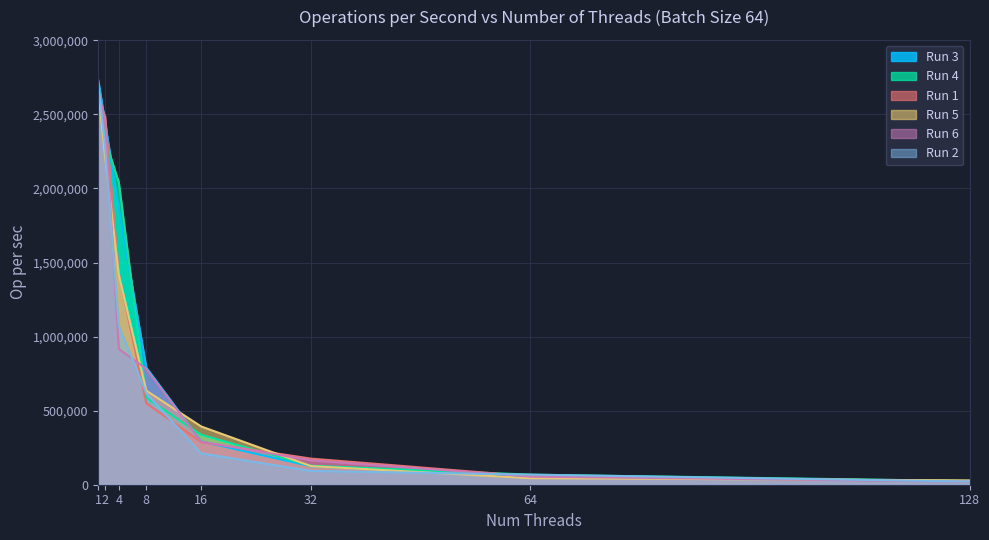

True or false: Run 4 has a value of 27383 at 64.

False